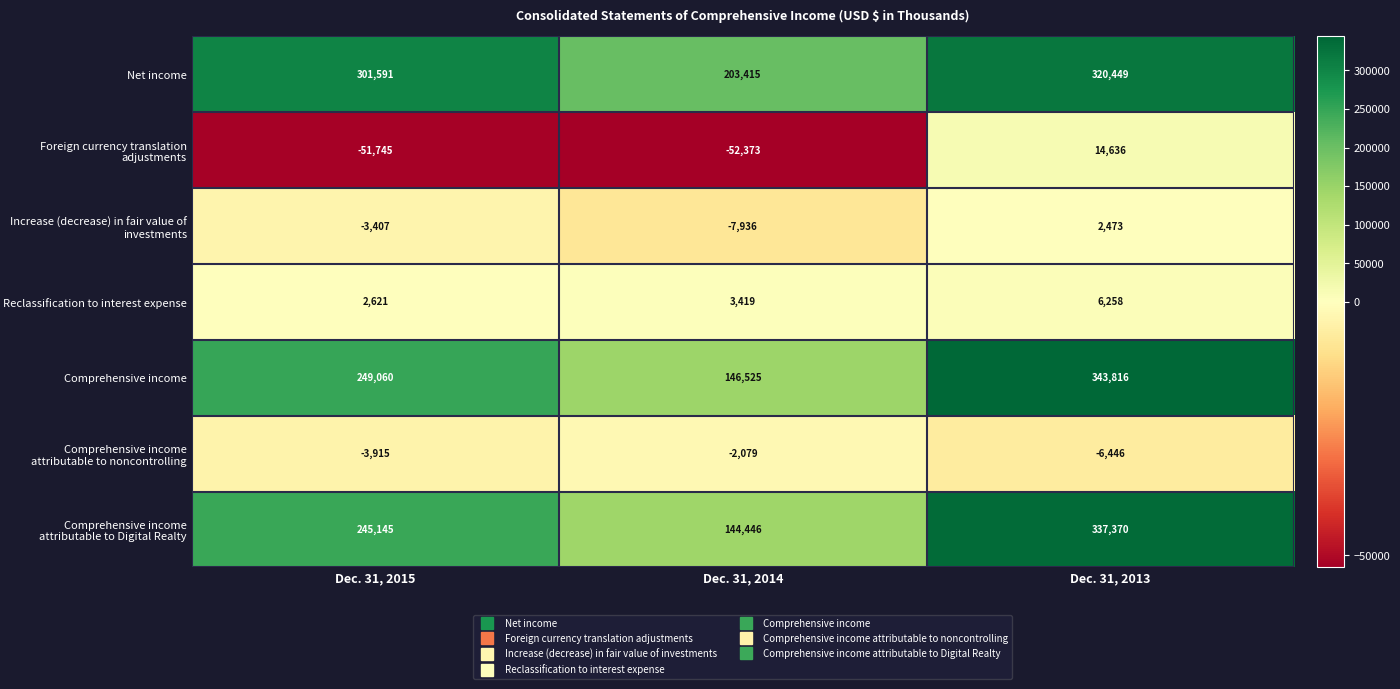

At which category is the sum across all series the highest?

Dec. 31, 2013